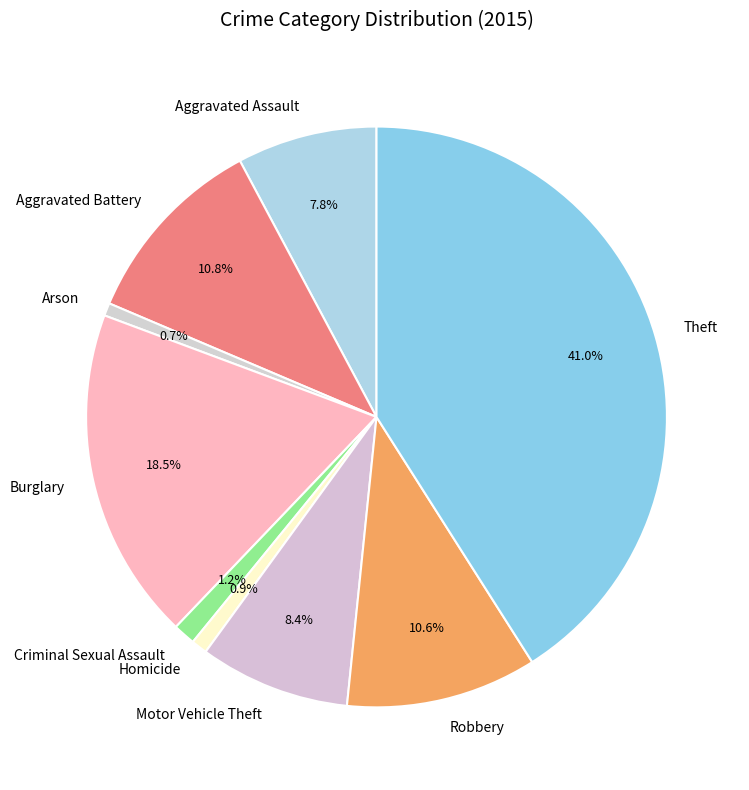

Does Burglary represent more than half of the total?

No